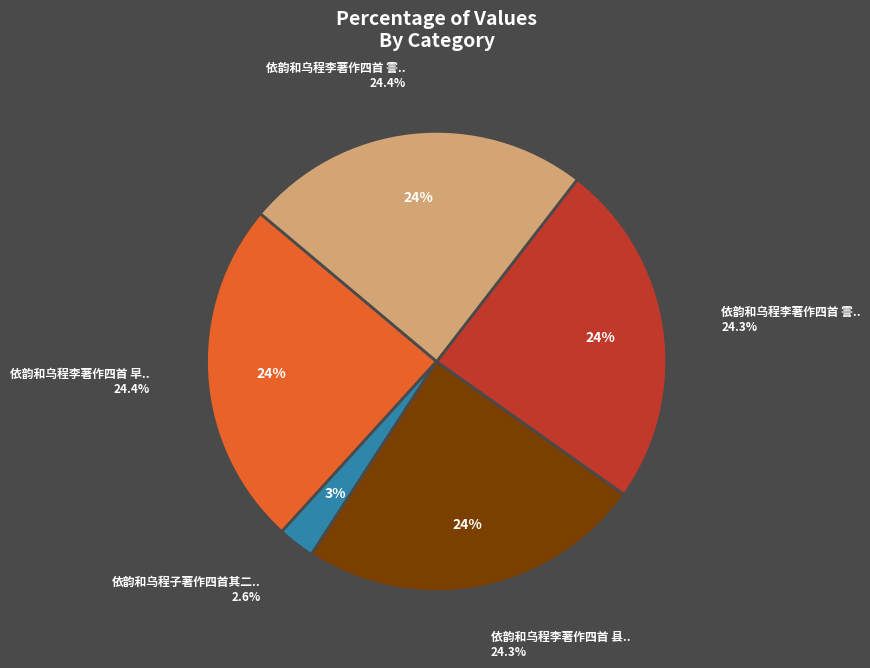

Do 依韵和乌程子著作四首其二霅上 and 依韵和乌程李著作四首 霅上二首 其一 together represent more than half of the pie?

No